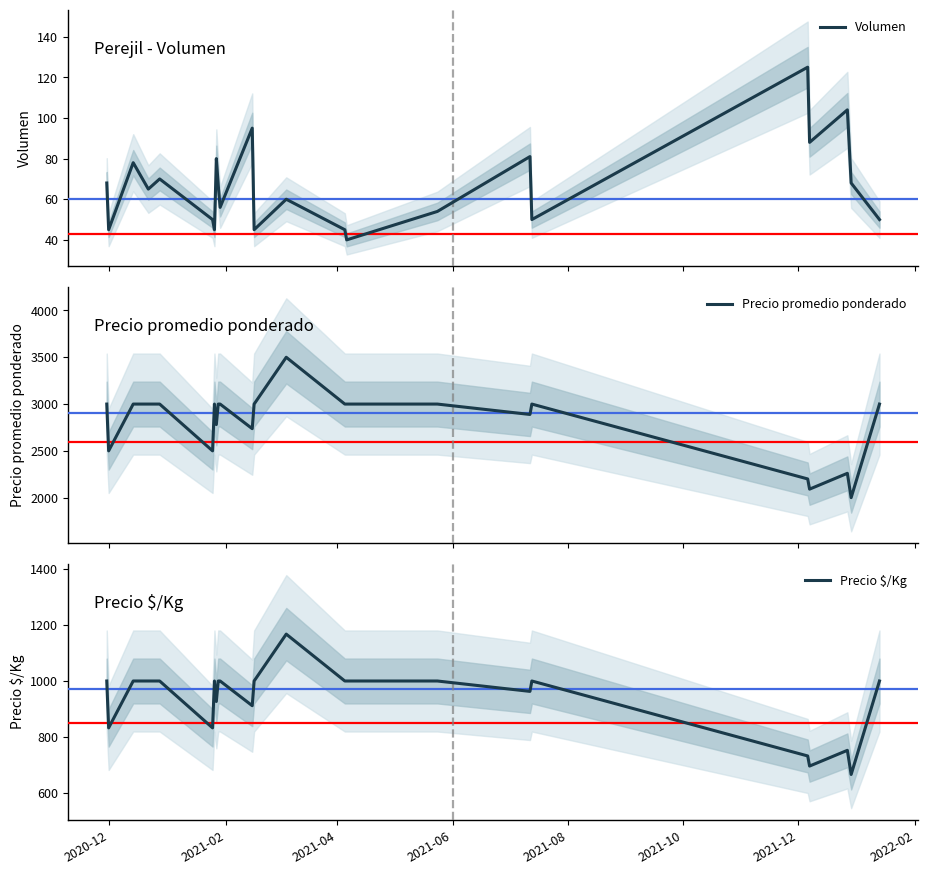

True or false: Volumen and Precio promedio ponderado cross at least once.

False